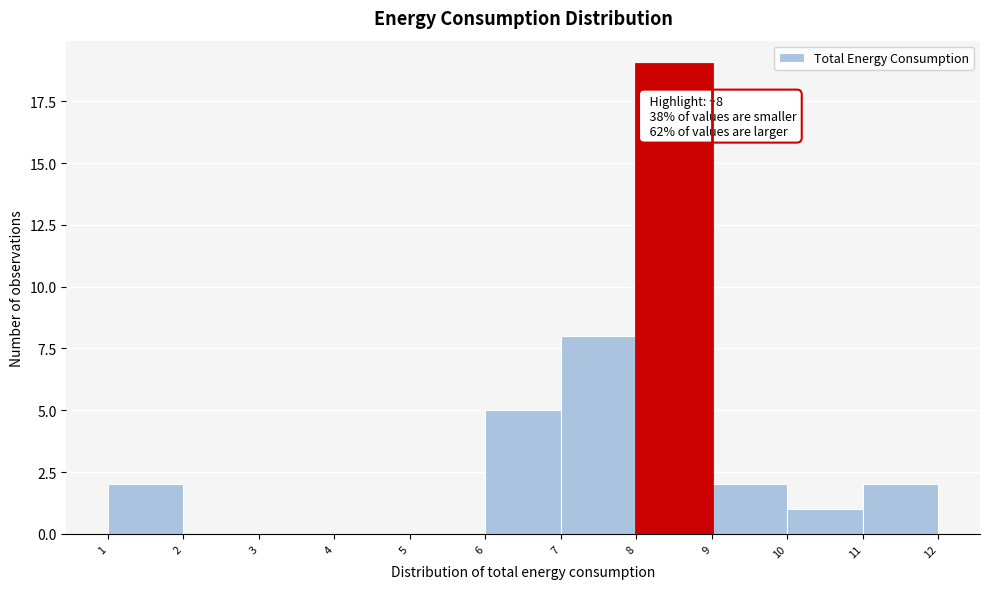

Over which range of the x-axis is the bar tallest?

8 to 9